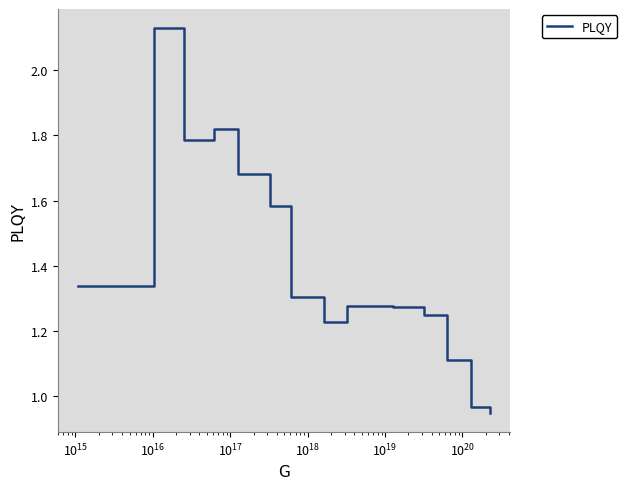

Does the chart have visible grid lines?

No